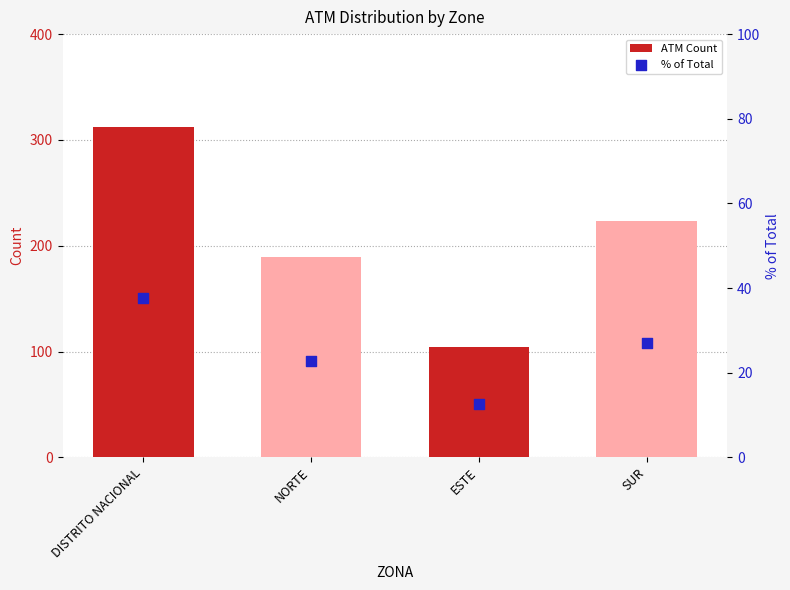

Which series has the largest total across all categories?

ATM Count